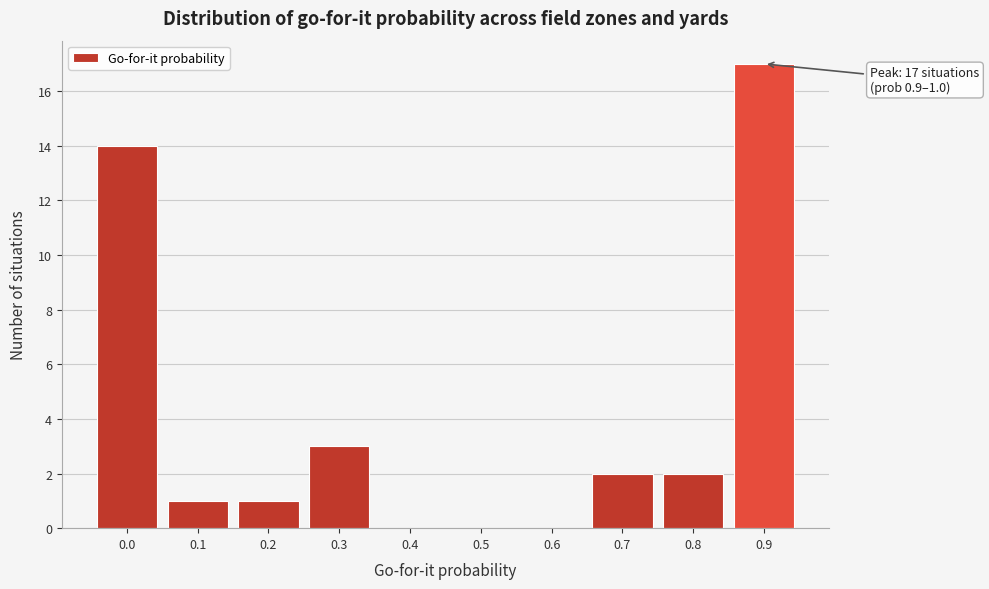

Reading left to right, what are all the values shown in this chart?

0.0=14	0.1=1	0.2=1	0.3=3	0.4=0	0.5=0	0.6=0	0.7=2	0.8=2	0.9=17